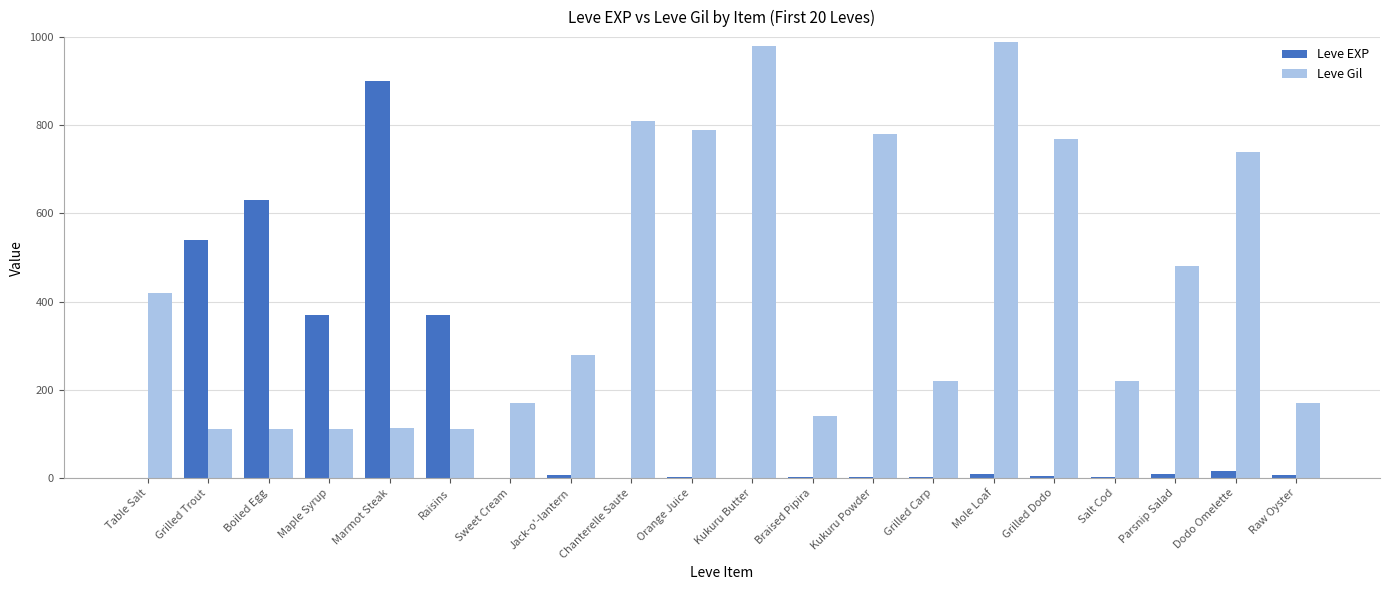

What is the sum of all Leve EXP values?

2881